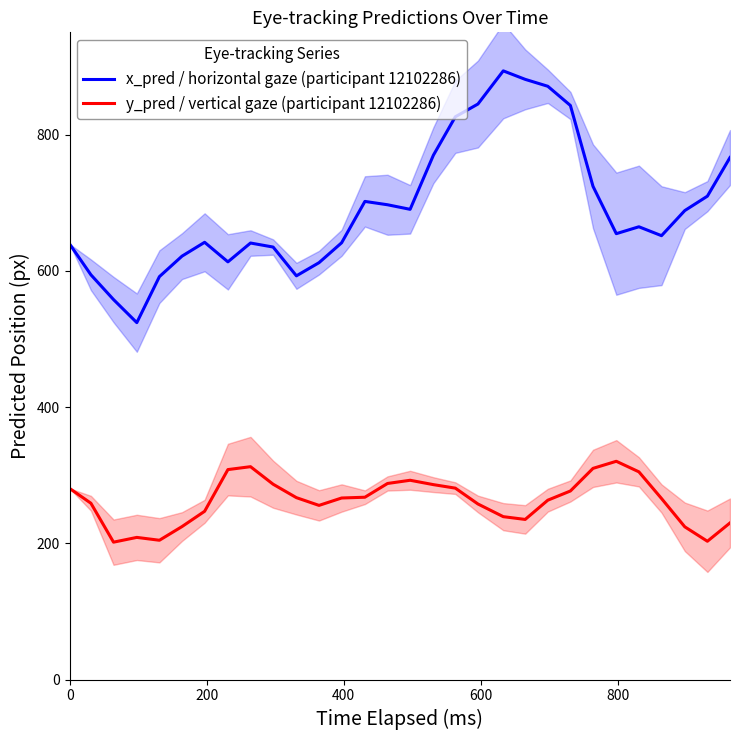

True or false: y_pred / vertical gaze (participant 12102286) and x_pred / horizontal gaze (participant 12102286) intersect in this chart.

False